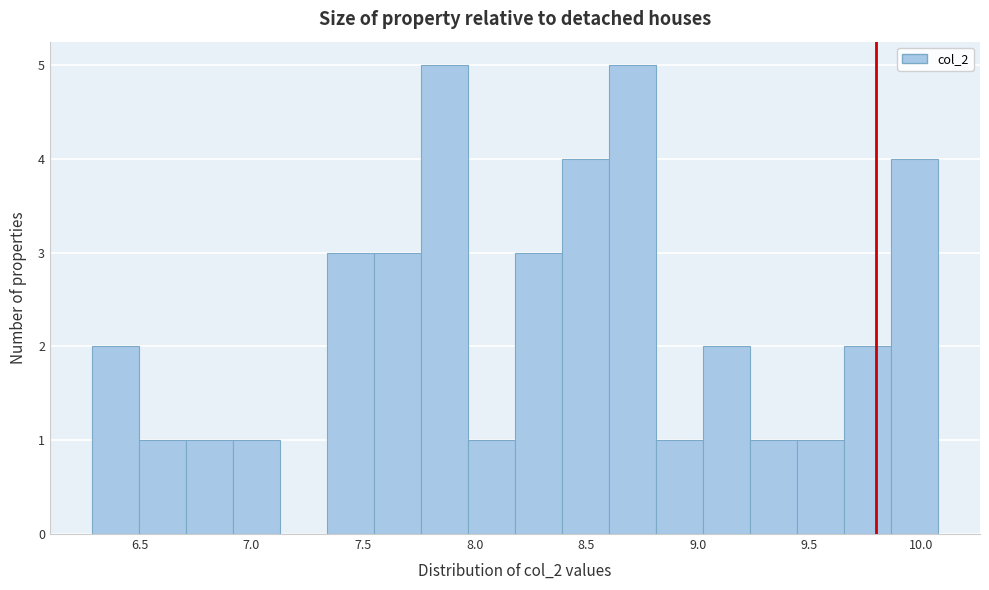

How tall is the bar that spans 7.75 to 7.95 on the x-axis? Neither the bar edges nor the heights are printed on the chart, so give them approximately, as read against the axes.

5